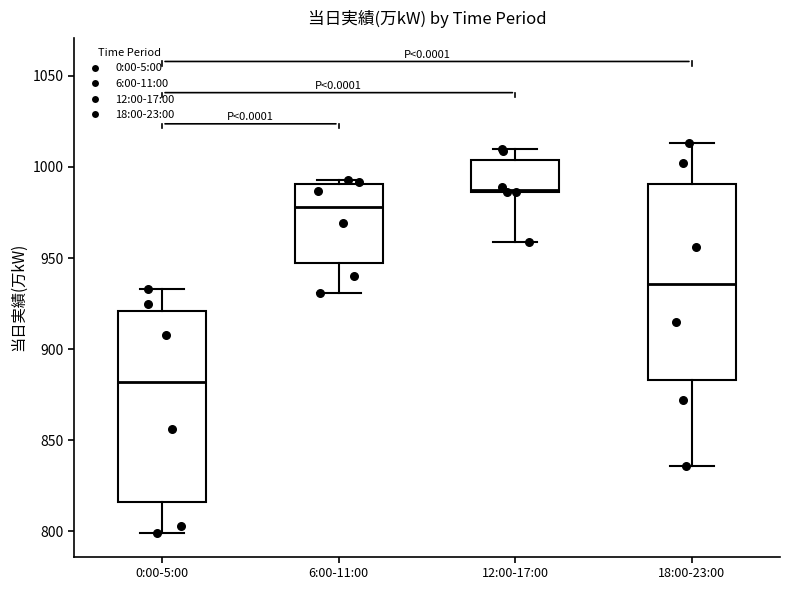

Reading left to right, transcribe this box plot: for each box, give where its median line is, the range the box spans, and where its two whiskers end, as read against the y-axis. The values are not printed on the chart, so give them approximately, as read against the axis.

0:00-5:00: median 880, box 815 to 920, whiskers 800 to 935
6:00-11:00: median 980, box 945 to 990, whiskers 930 to 995
12:00-17:00: median 990, box 985 to 1005, whiskers 960 to 1010
18:00-23:00: median 935, box 885 to 990, whiskers 835 to 1015